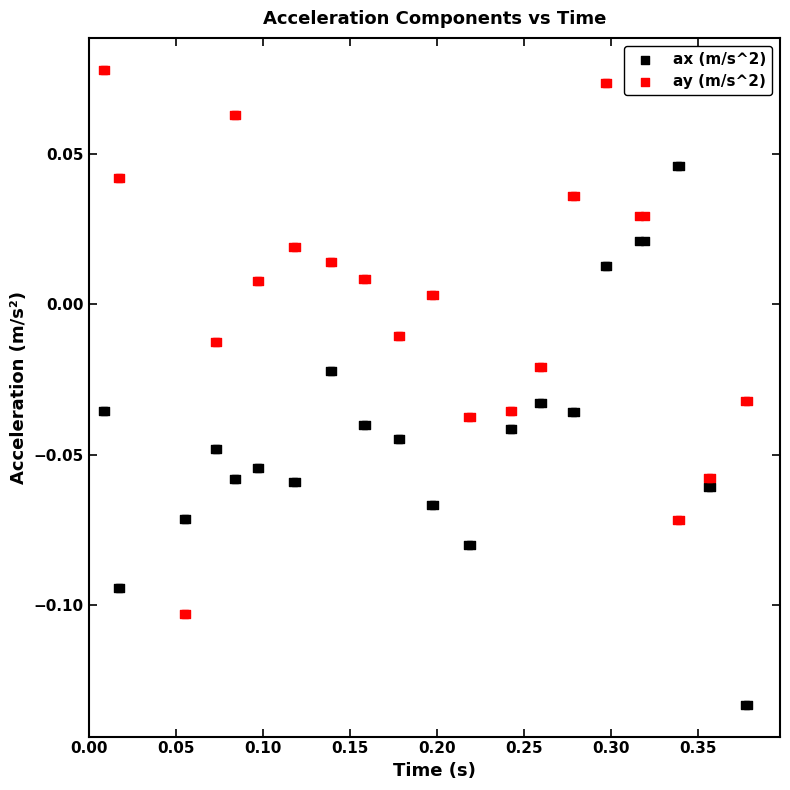

Which series reaches the minimum Y coordinate?

ax (m/s^2)